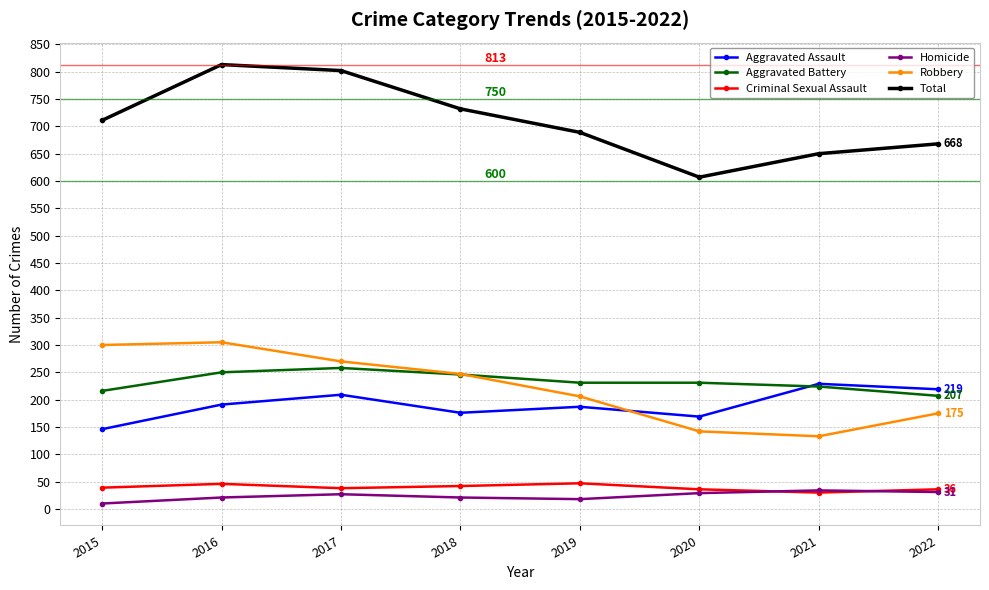

How many lines are shown in the chart?

6